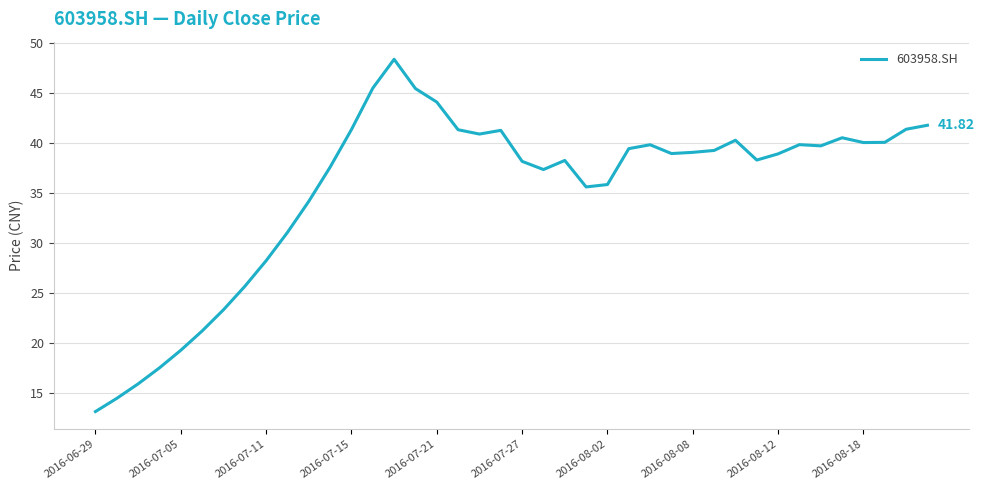

What is the change in value from 2016-07-11 to 2016-08-08?

+10.8